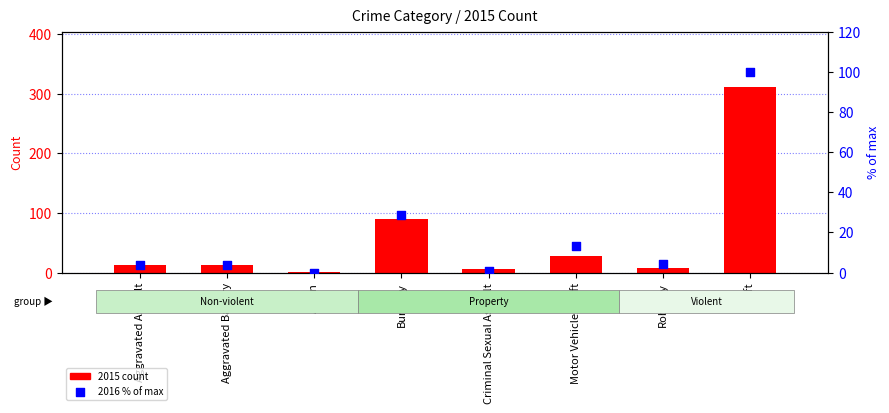

Which series has the largest Y range (max minus min)?

2015 count